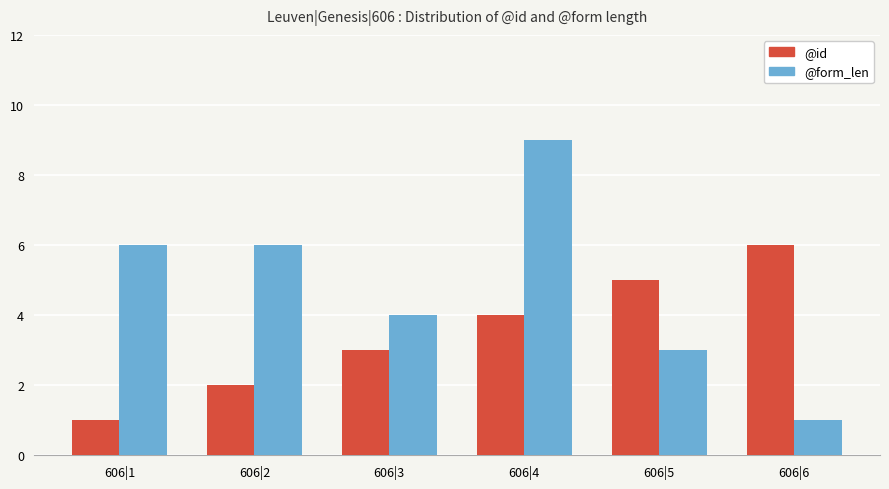

Is the value of @form_len at 606|4 greater than the value of @id at 606|4?

Yes